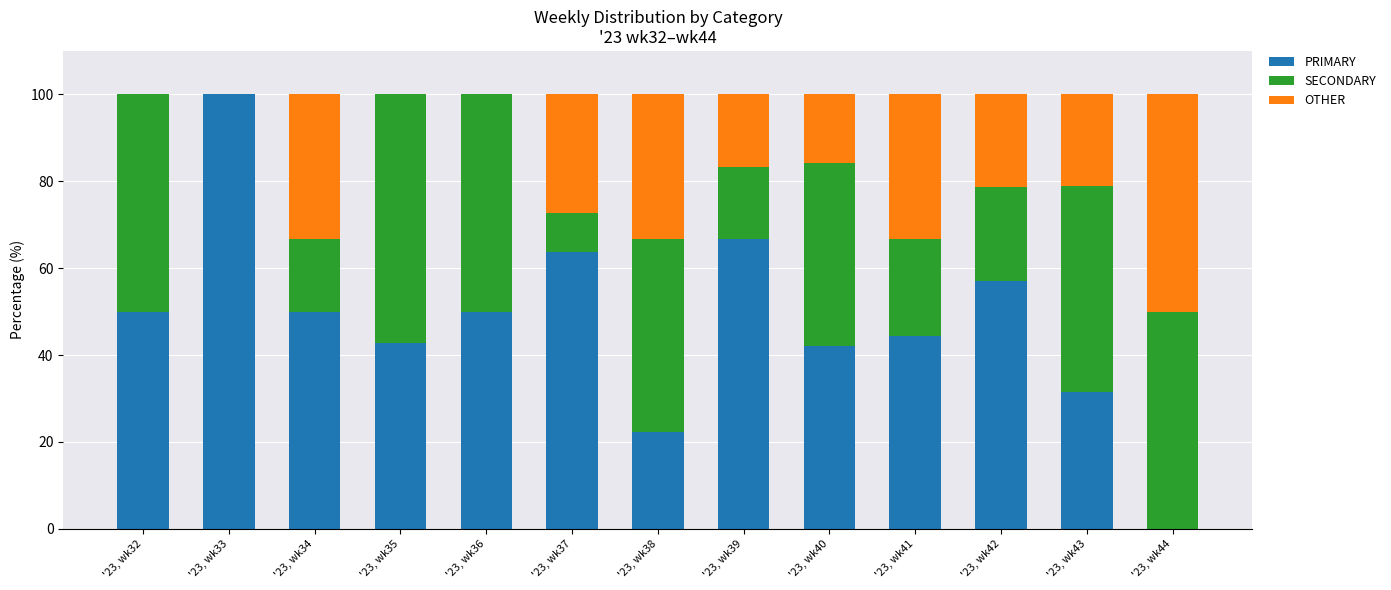

The value of PRIMARY at '23, wk44 is 0.0. True or false?

True